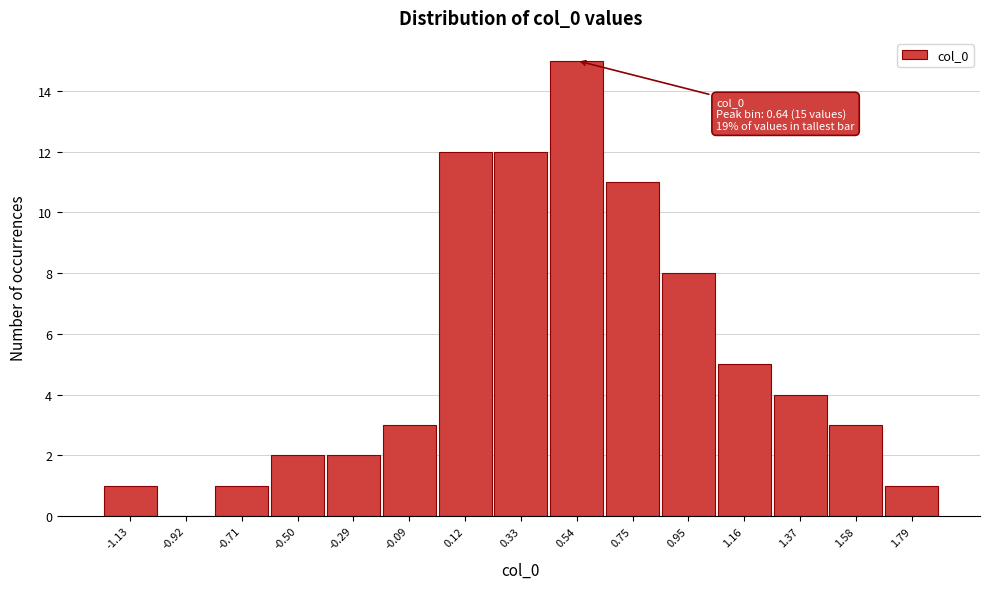

Reading right to left, transcribe all the data shown in this chart.

1.79=1	1.58=3	1.37=4	1.16=5	0.95=8	0.75=11	0.54=15	0.33=12	0.12=12	-0.09=3	-0.29=2	-0.50=2	-0.71=1	-0.92=0	-1.13=1